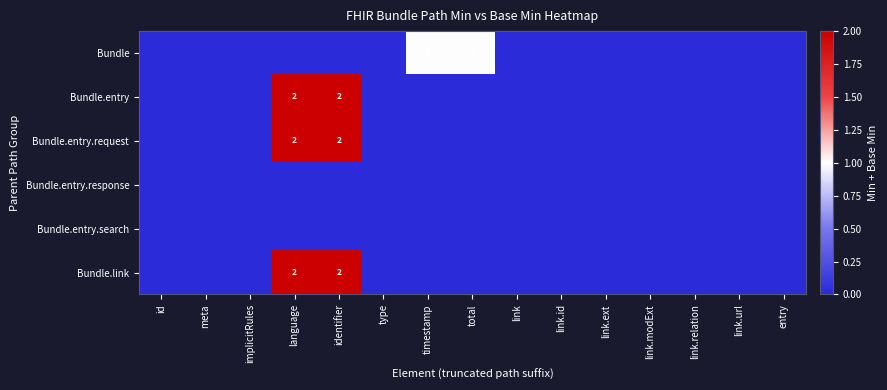

Is it true that Bundle equals 1 at total?

True